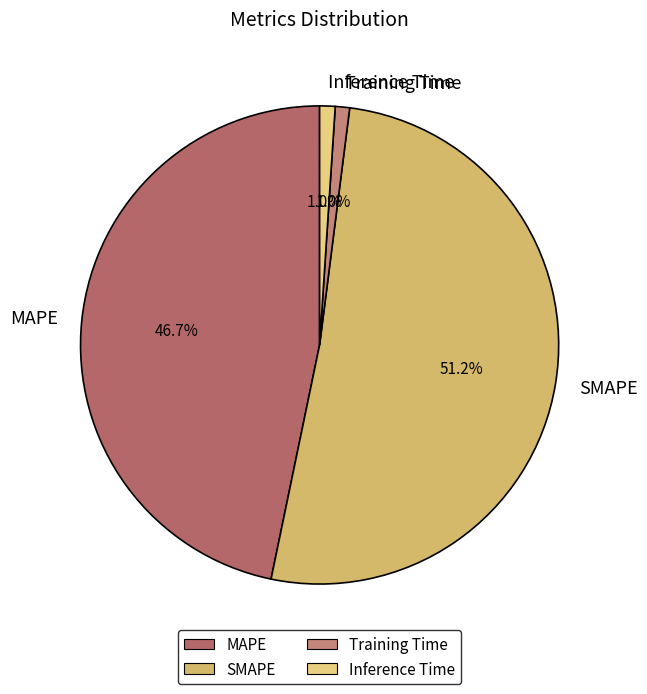

Which slice is the largest?

SMAPE